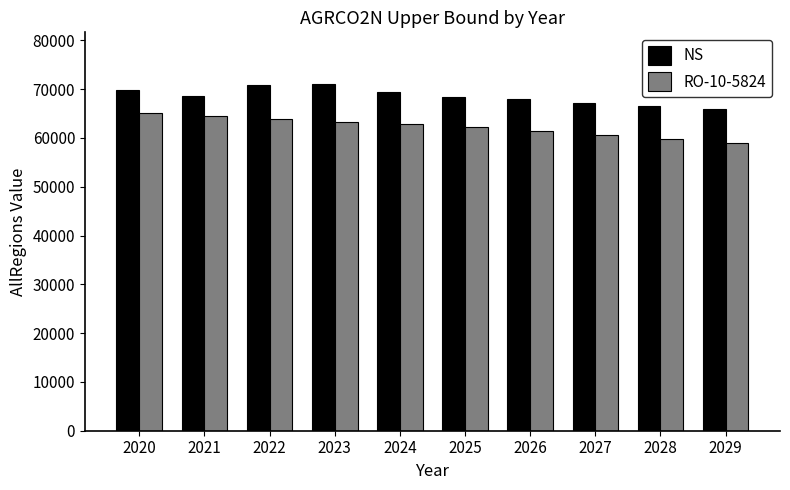

What is the value of the NS bar at the 3rd from the left?

70791.5